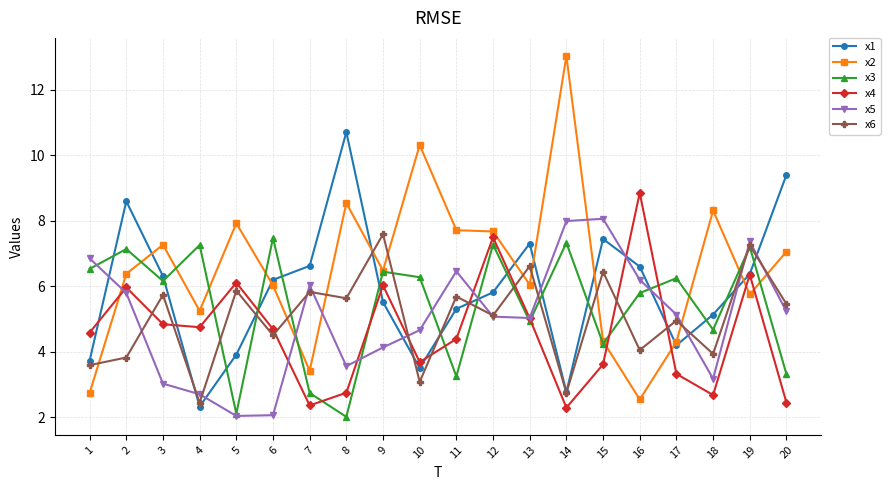

True or false: x5 has more than 2 points higher than both neighbors.

True